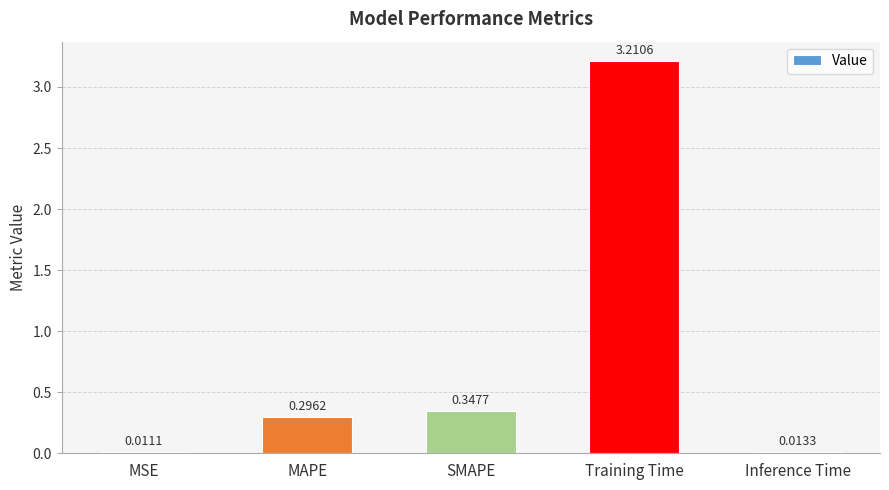

What is the label of the 5th bar from the right?

MSE